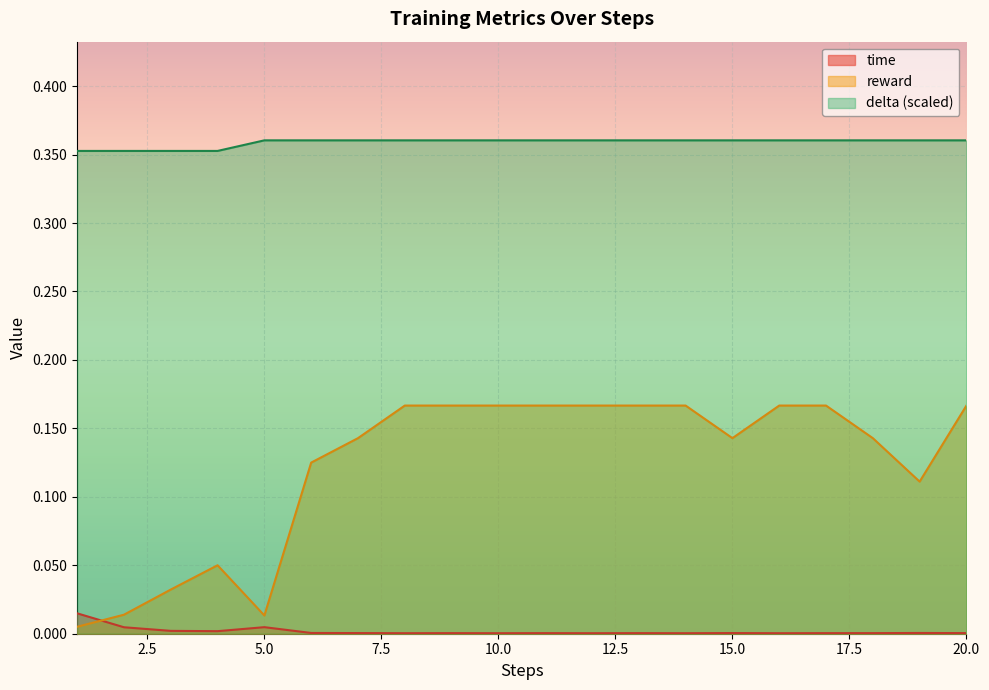

Which has a higher value, 10 or 19?

19